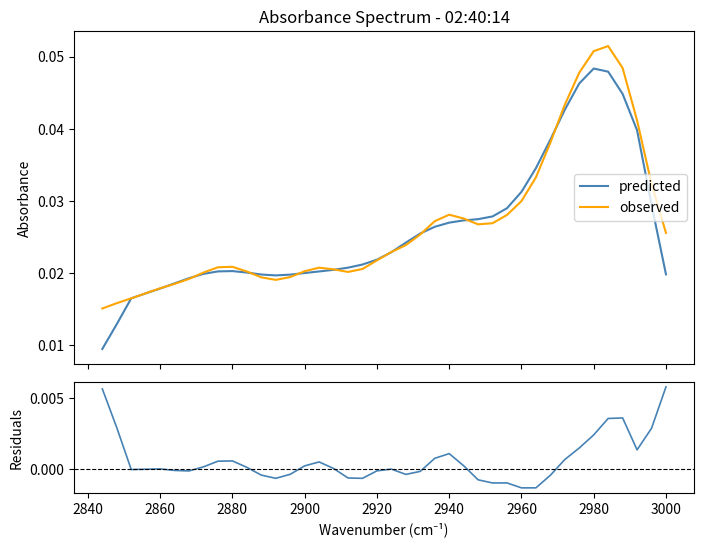

How many times do predicted and observed cross each other?

12